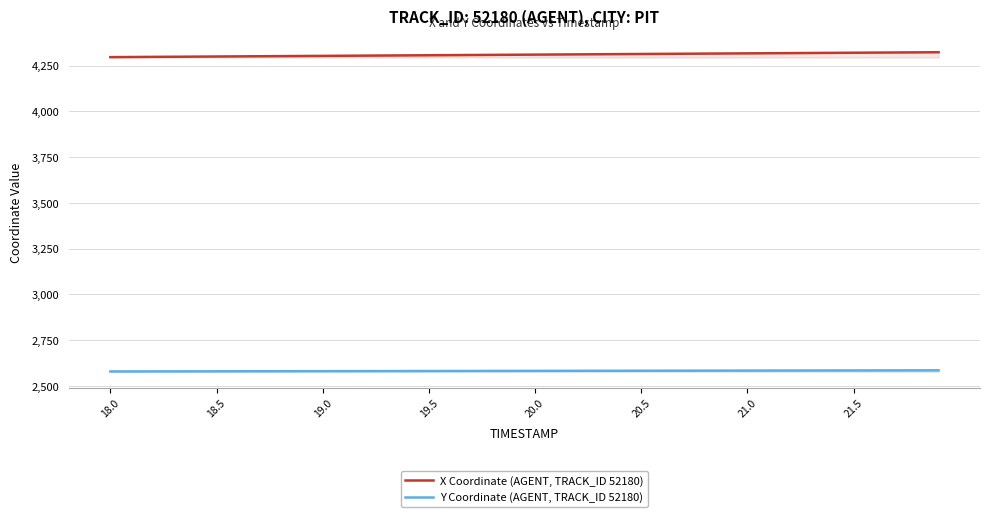

What is the sum of all Y Coordinate (AGENT, TRACK_ID 52180) values?

103305.8